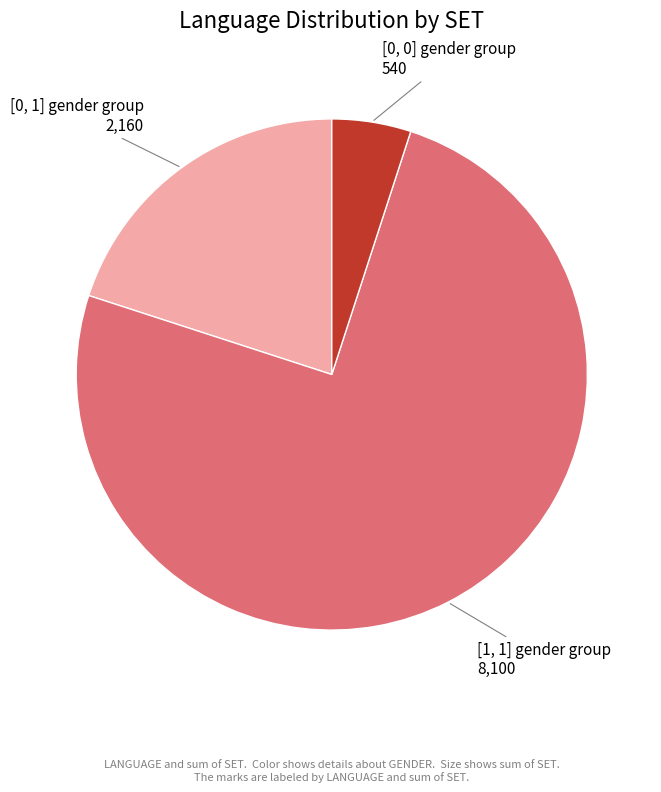

Count the number of slices in the pie.

3